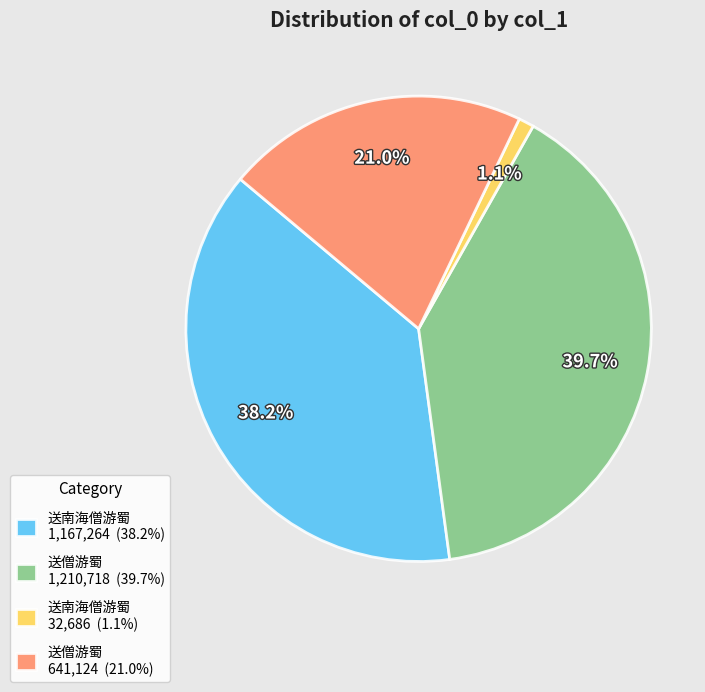

Does any single category account for the majority?

No